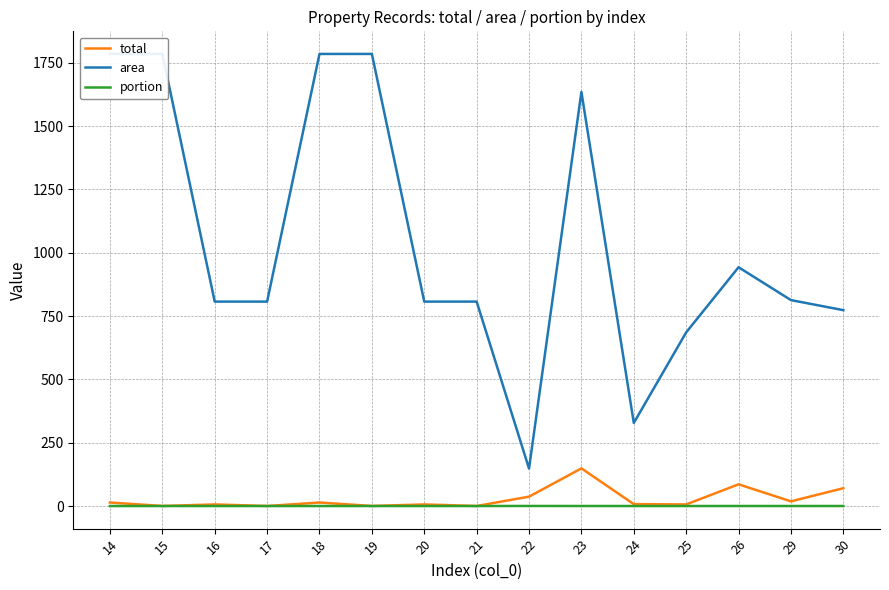

Rank the series at 15 from highest to lowest value.

area, total, portion